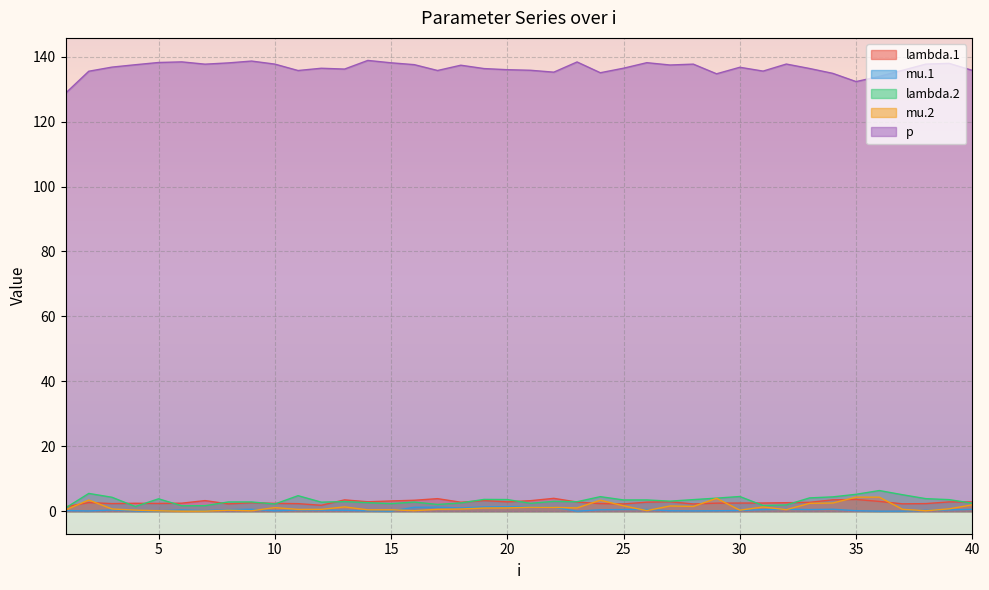

Reading left to right, extract all data points from this chart.

lambda.1: 1.4	2.6	2.3	2.4	2.4	2.5	3.3	2.3	2.6	2.4	2.3	1.8	3.5	2.9	3.1	3.4	3.9	2.8	3.3	2.9	3.2	4.0	2.8	2.3	2.2	2.8	2.9	2.2	2.5	2.5	2.5	2.6	2.7	3.5	3.6	3.0	2.3	2.3	2.9	2.8
mu.1: 0.2	0.1	0.4	0.1	0.1	0.4	0.2	0.5	0.6	0.1	0.4	0.3	0.3	0.1	0.0	1.2	1.2	1.0	1.3	1.4	1.4	1.2	0.0	0.4	0.5	0.5	0.1	0.1	0.1	0.2	0.5	0.6	0.5	0.6	0.1	0.0	0.0	0.3	0.4	0.6
lambda.2: 1.0	5.5	4.3	1.4	3.8	1.7	1.7	2.8	2.8	2.2	4.8	2.8	3.0	2.6	2.3	2.8	2.1	2.5	3.6	3.6	2.4	3.0	2.9	4.5	3.5	3.5	3.1	3.6	4.0	4.5	1.8	1.9	4.1	4.4	5.2	6.4	5.1	3.9	3.6	2.5
mu.2: 0.4	3.4	0.7	0.3	0.1	0.0	0.0	0.3	0.1	1.1	0.5	0.6	1.3	0.4	0.4	0.2	0.6	0.7	1.0	1.0	1.2	1.2	1.0	3.4	1.7	0.2	1.6	1.5	4.0	0.3	1.3	0.5	2.4	2.5	4.3	4.3	0.6	0.1	0.7	2.0
p: 128.8	135.5	136.8	137.5	138.2	138.4	137.7	138.1	138.7	137.7	135.7	136.4	136.2	138.8	138.1	137.5	135.7	137.4	136.3	136.0	135.8	135.2	138.4	135.1	136.5	138.2	137.4	137.7	134.7	136.7	135.6	137.7	136.4	134.9	132.3	133.9	135.8	137.7	138.0	135.8